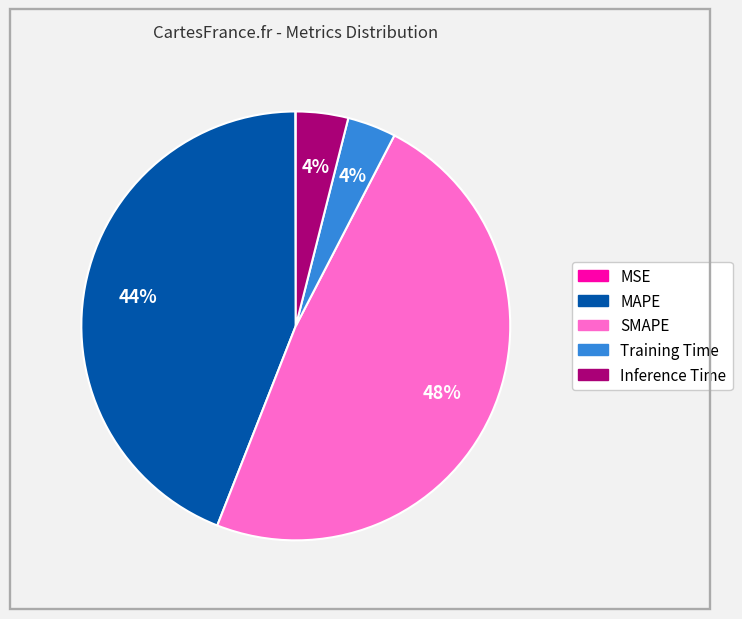

What is the ratio of the value at MAPE to the value at SMAPE?

0.9